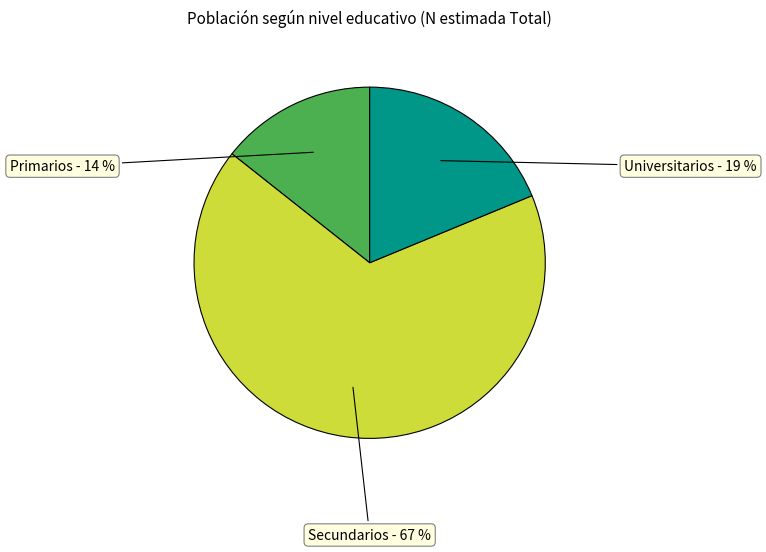

Does Secundarios account for over 50% of the chart?

Yes